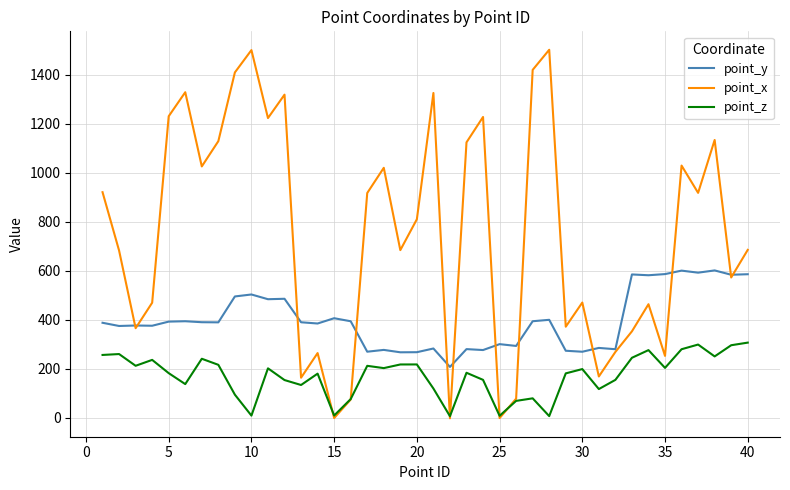

List the series in order of their overall mean, lowest first.

point_z, point_y, point_x